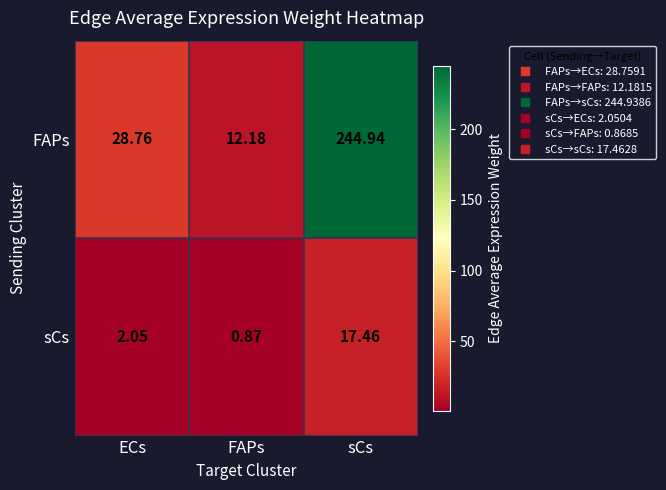

At which category does the chart reach its peak across all series?

sCs